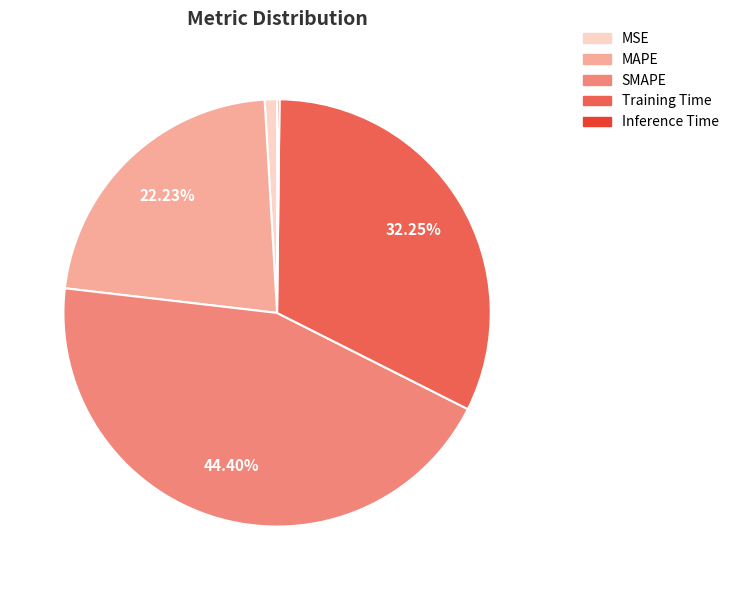

The MAPE slice represents 22% of the pie. True or false?

True